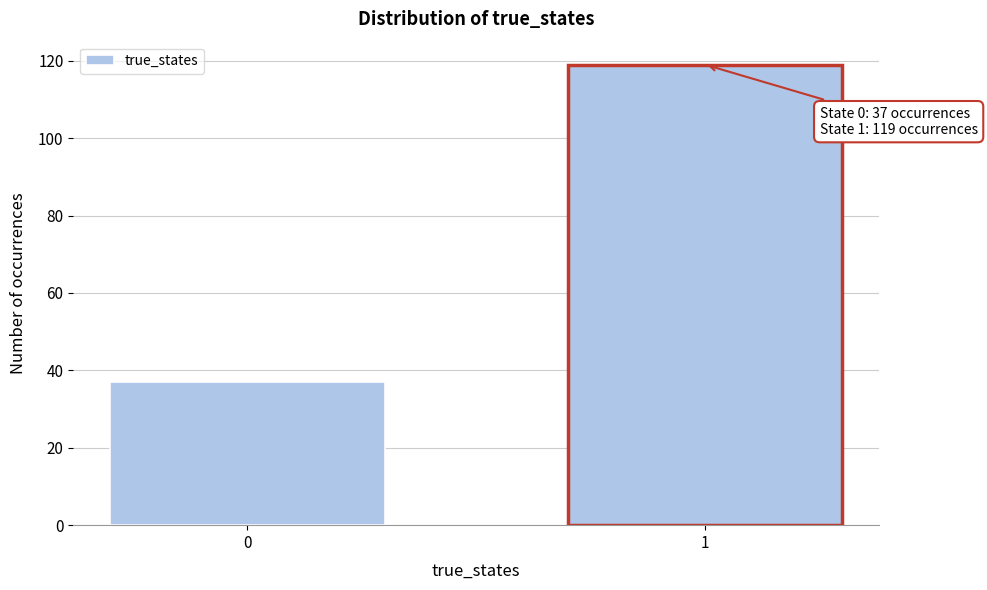

Reading right to left, what are all the values shown in this chart?

119	37